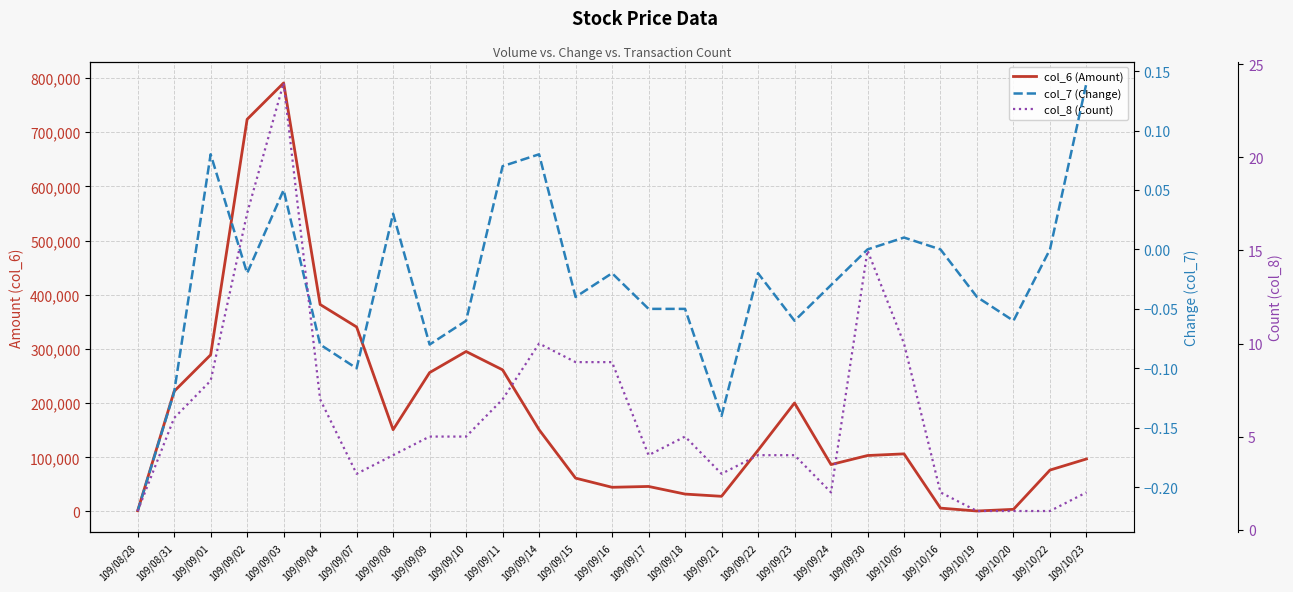

How many lines are shown in the chart?

3